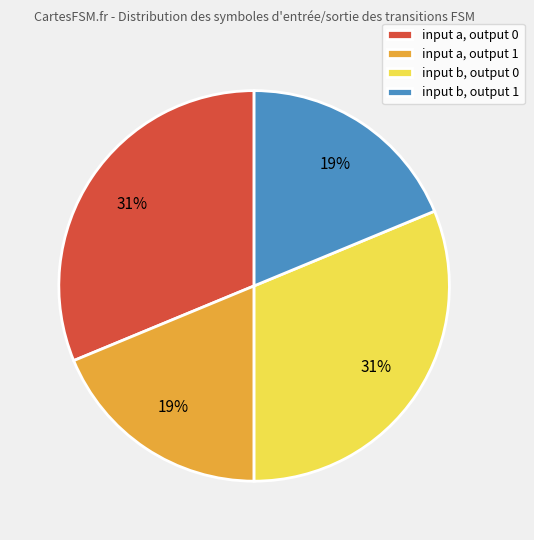

To the nearest percent, what is the difference between the input a, output 1 and input a, output 0 slice percentages?

12%